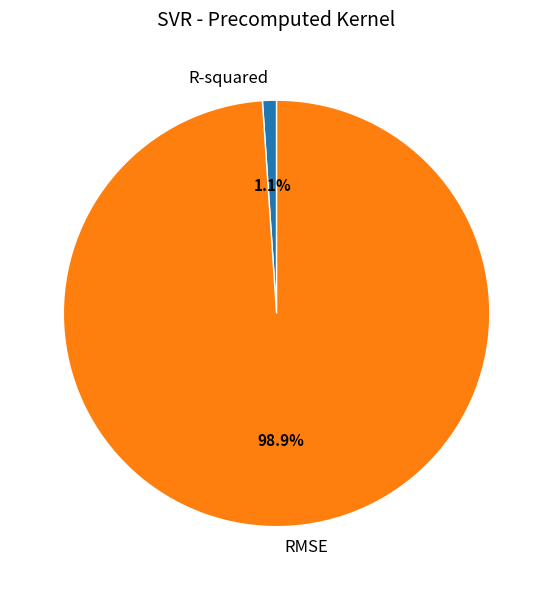

True or false: RMSE accounts for 99% of the total.

True